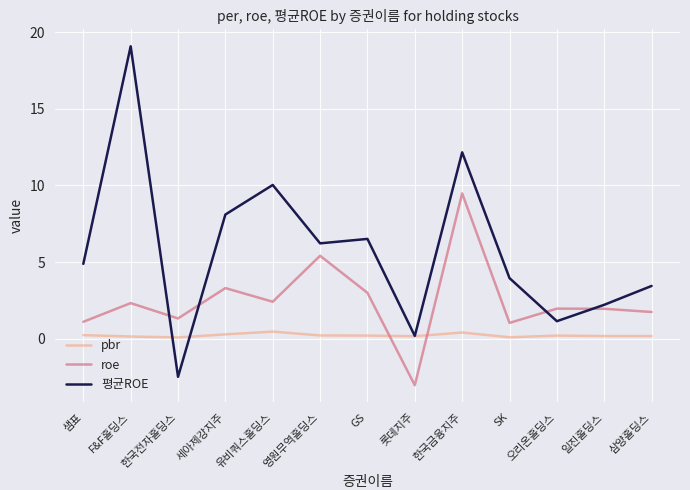

The value of pbr at 오리온홀딩스 is 0.2. True or false?

True